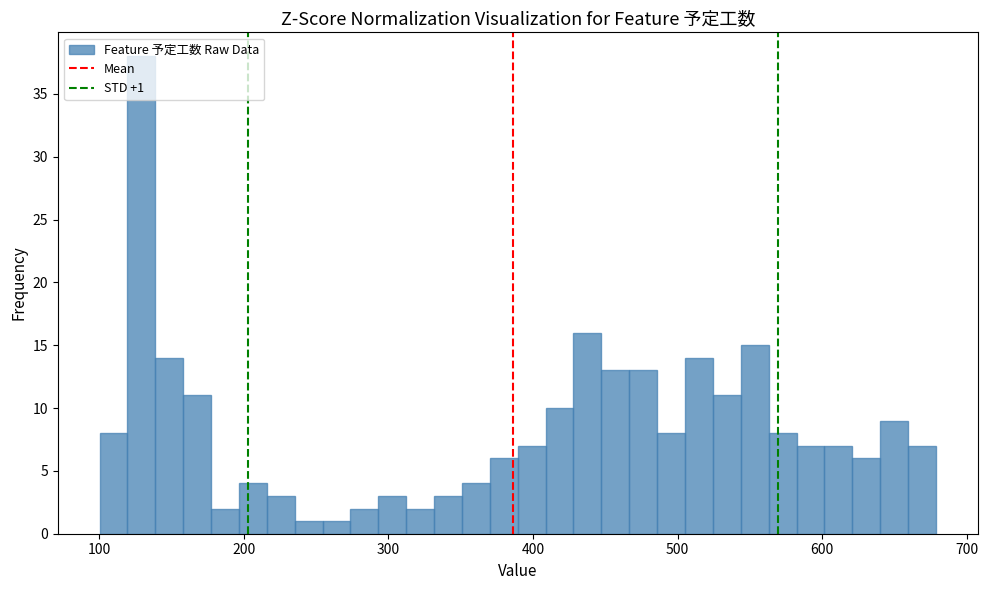

Around what value on the x-axis is the tallest bar? Give the approximate position of its centre, as read against the axis.

130